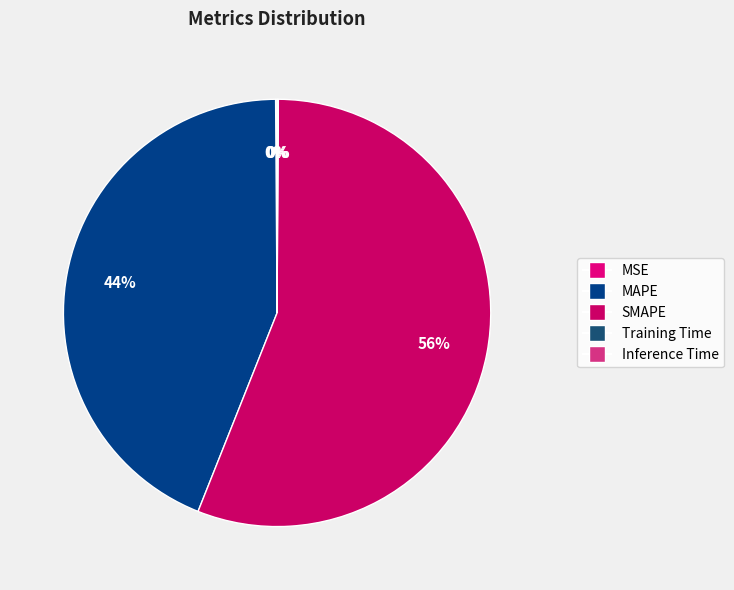

Do Inference Time and Training Time together represent more than half of the pie?

No